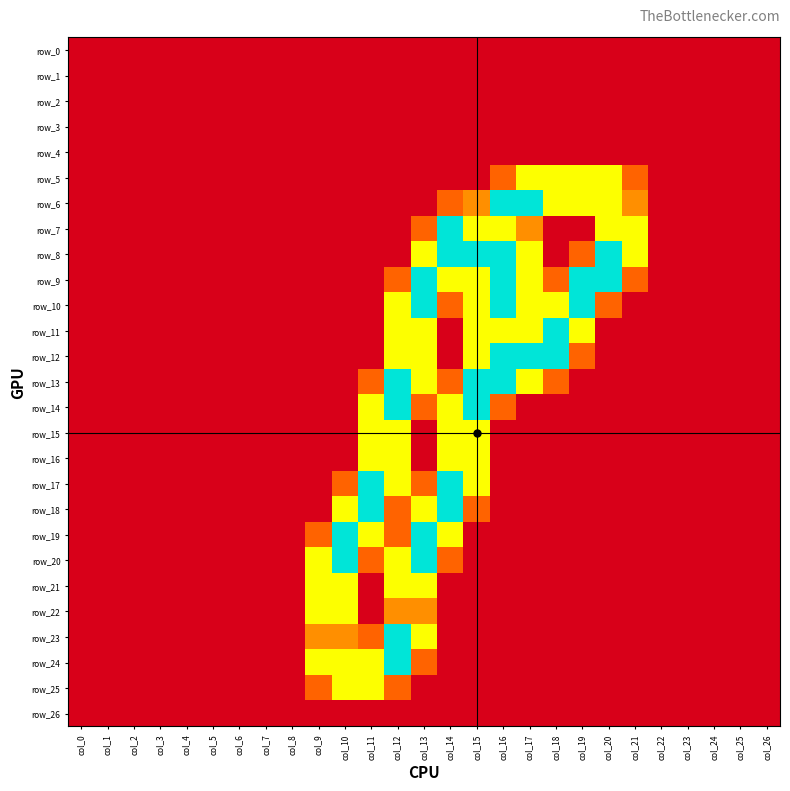

What is the spread (max minus min) of values at col_12?

2.0